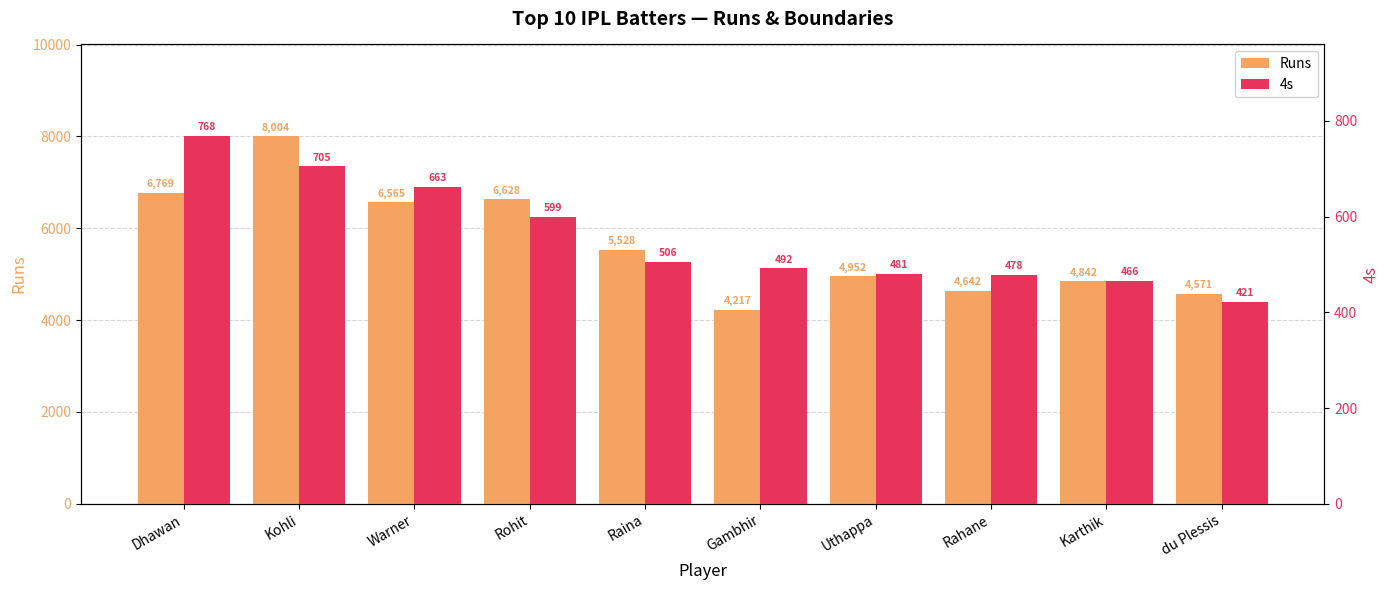

At which label is 4s closest to 594?

Rohit